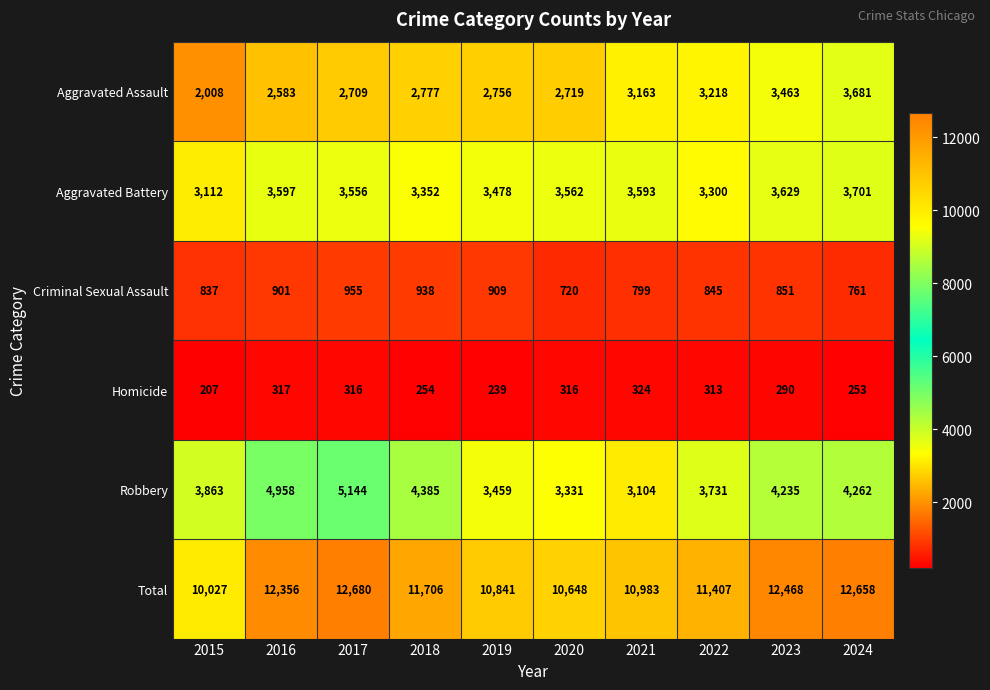

What is the average value of the Criminal Sexual Assault series?

852